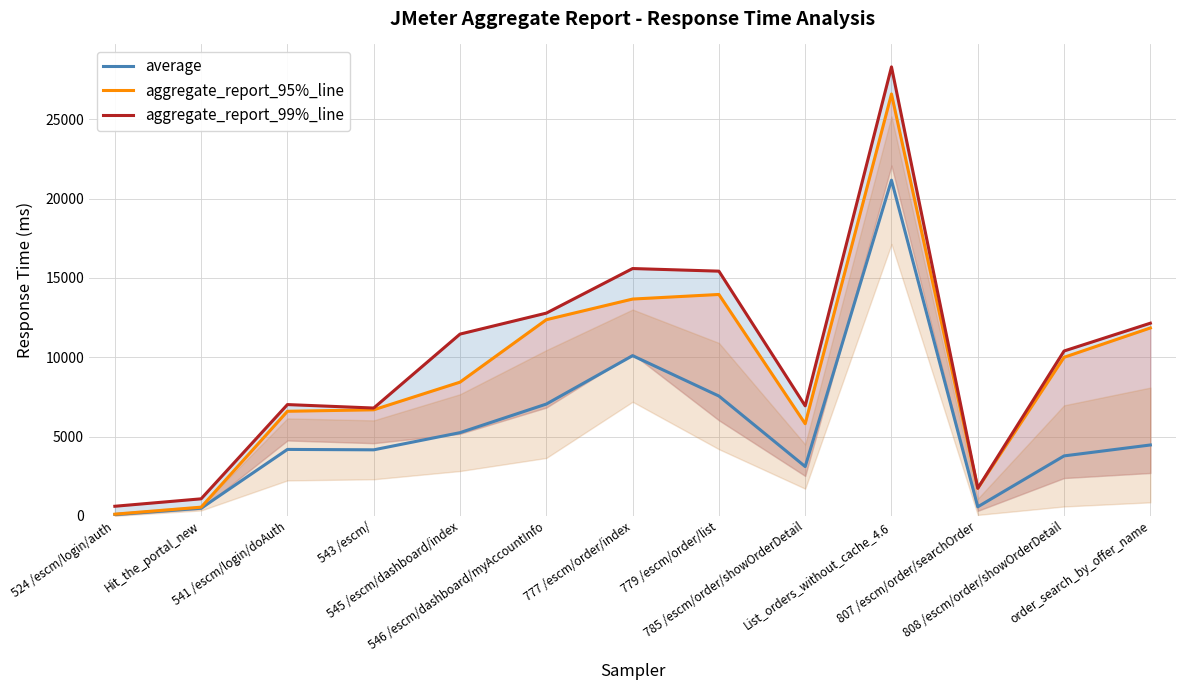

True or false: aggregate_report_99%_line and average intersect in this chart.

False